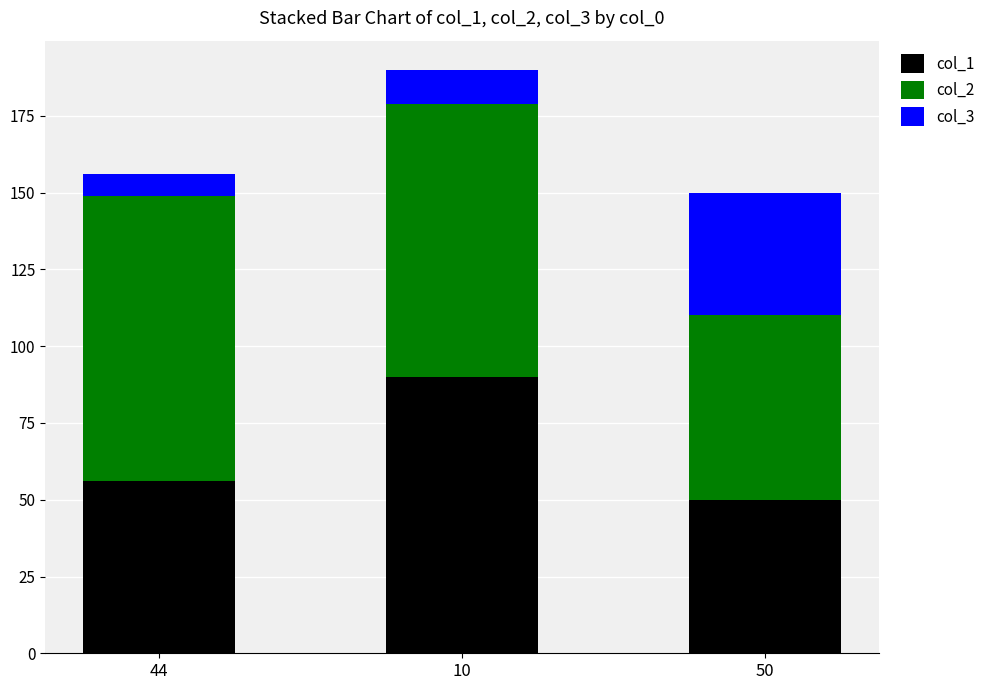

At which label does col_1 reach its peak?

10